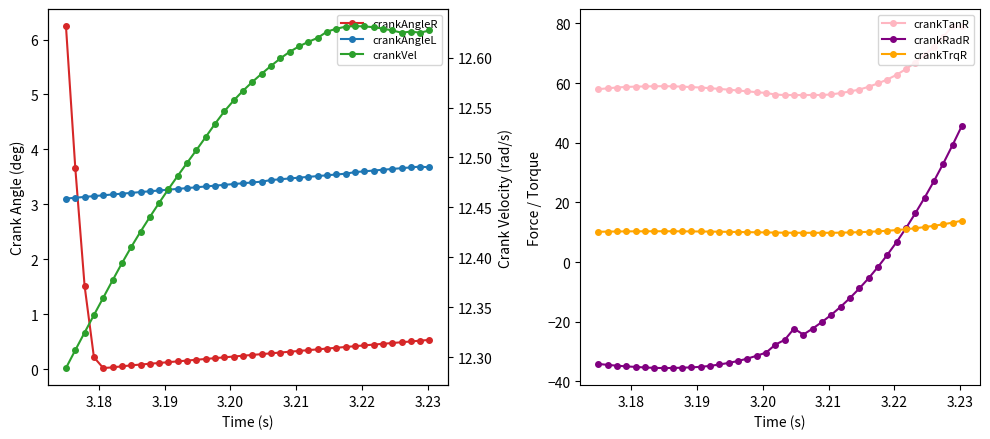

How many negative values does the crankRadR series have?

31